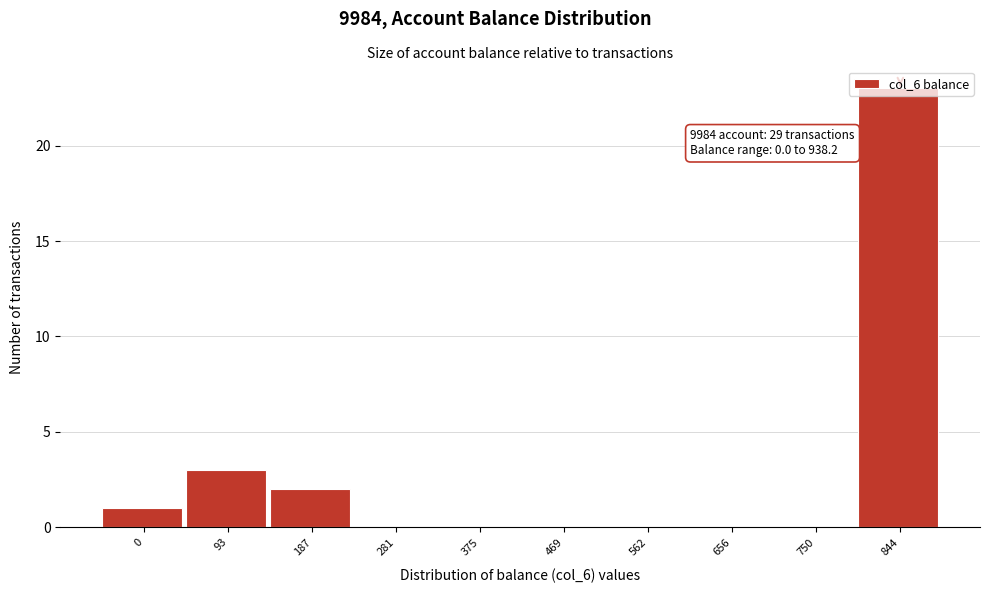

Which has a higher value, 187 or 93?

93